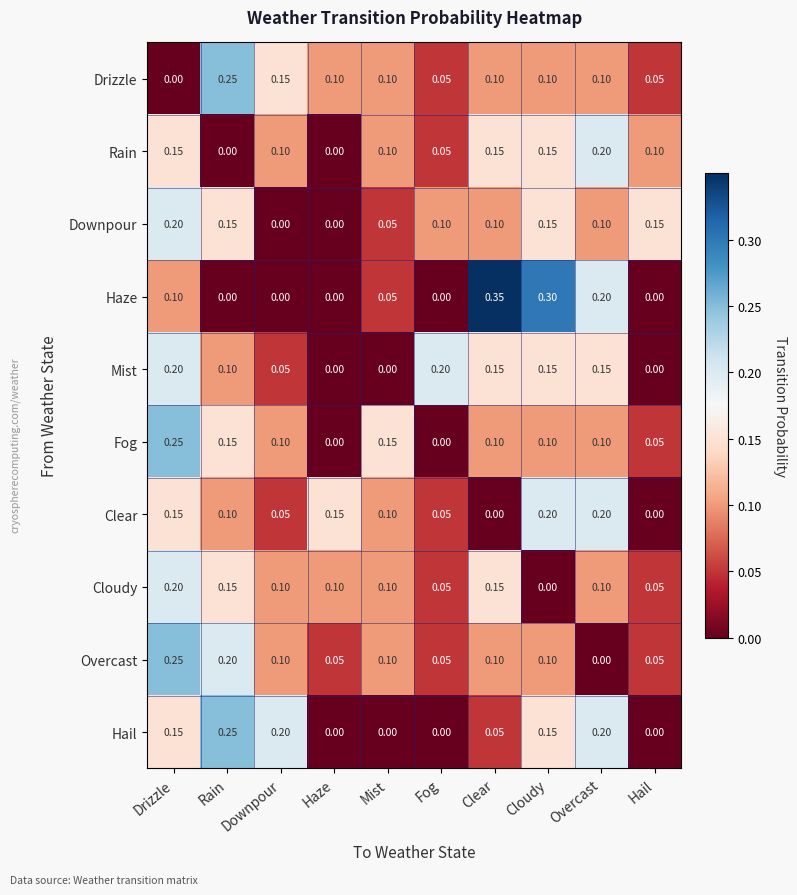

Which category has the highest value across all series?

Clear